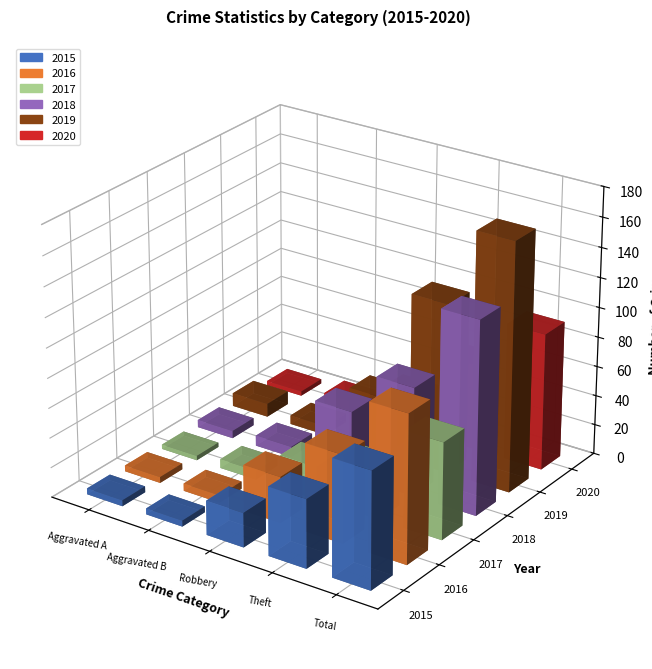

Reading right to left, transcribe all the data shown in this chart.

2015: Total=78	Theft=46	Robbery=23	Aggravated Battery=4	Aggravated Assault=4
2016: Total=99	Theft=59	Robbery=31	Aggravated Battery=5	Aggravated Assault=4
2017: Total=65	Theft=33	Robbery=22	Aggravated Battery=6	Aggravated Assault=3
2018: Total=130	Theft=73	Robbery=44	Aggravated Battery=7	Aggravated Assault=5
2019: Total=167	Theft=114	Robbery=38	Aggravated Battery=6	Aggravated Assault=9
2020: Total=92	Theft=58	Robbery=24	Aggravated Battery=7	Aggravated Assault=3